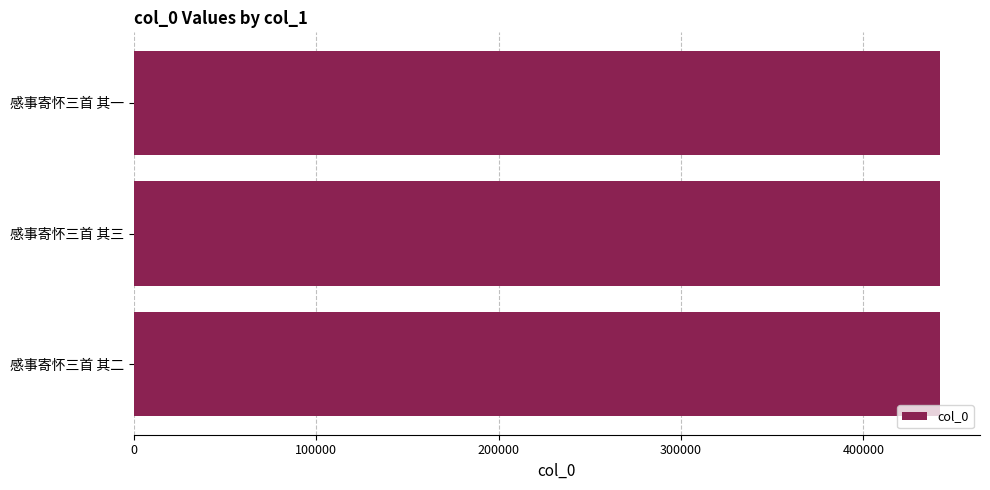

Approximately how many times larger is the value at 感事寄怀三首 其二 compared to 感事寄怀三首 其一?

1.0